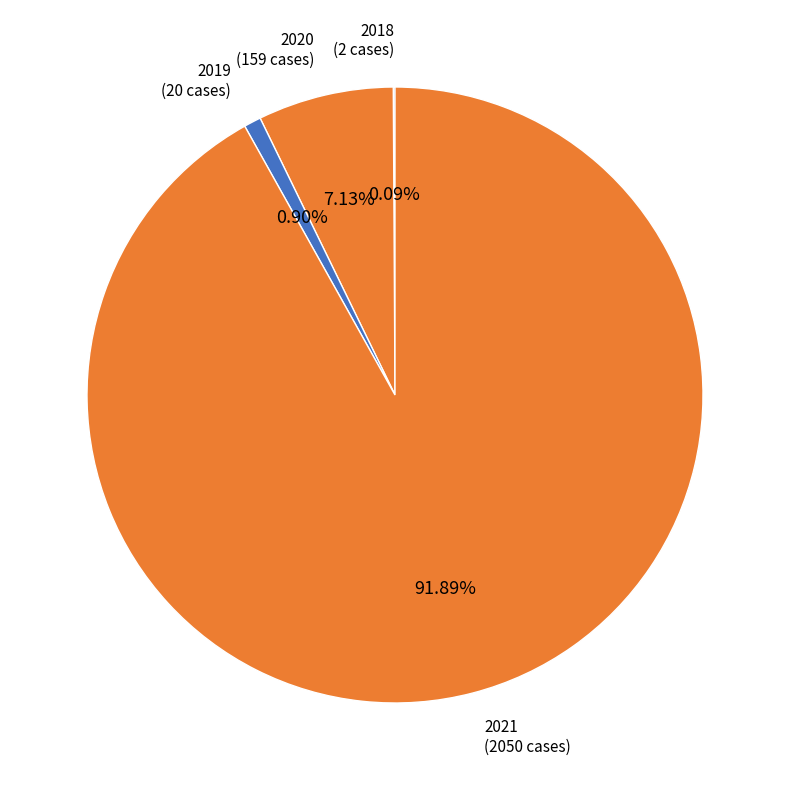

Combined, what portion of the pie is 2019 and 2021?

92.8%